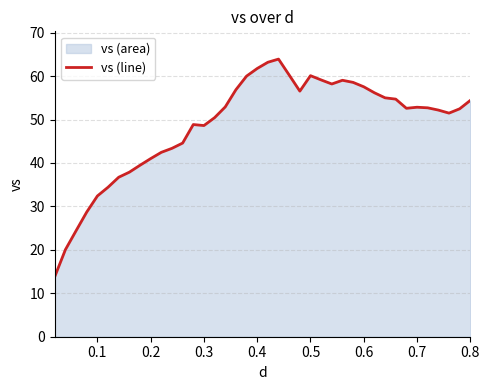

Is it true that the value at 0.3 is 48.6?

True